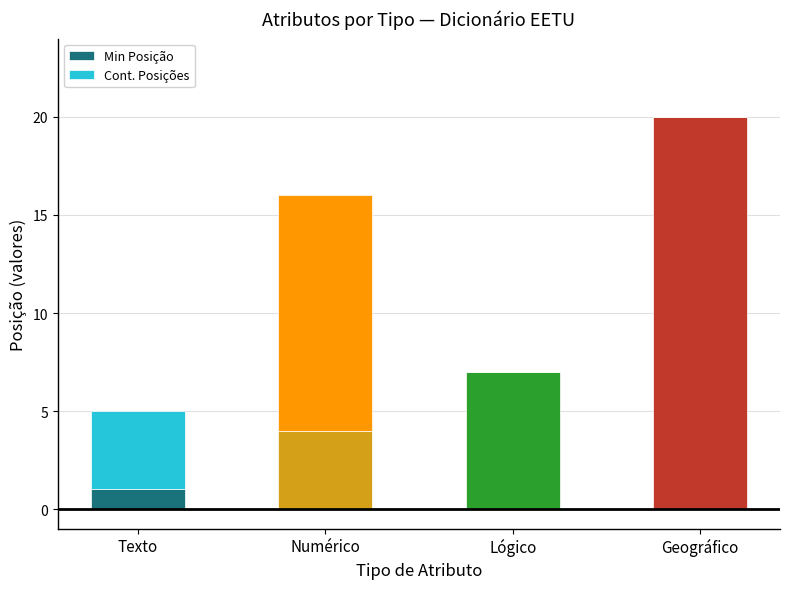

Are the bars horizontal?

No